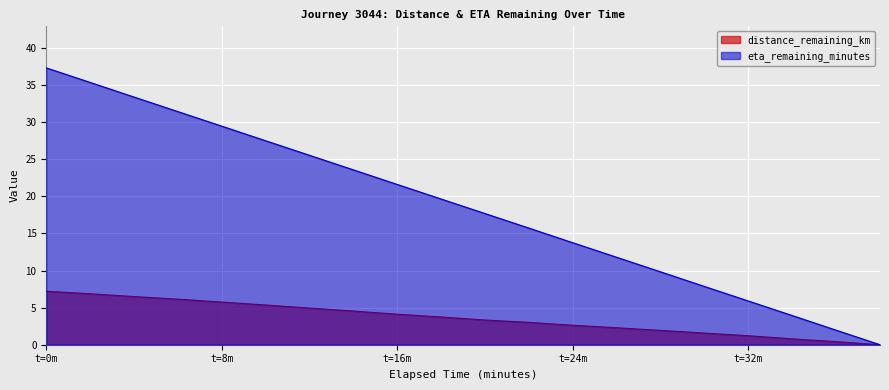

Which series has the largest range (max minus min)?

eta_remaining_minutes